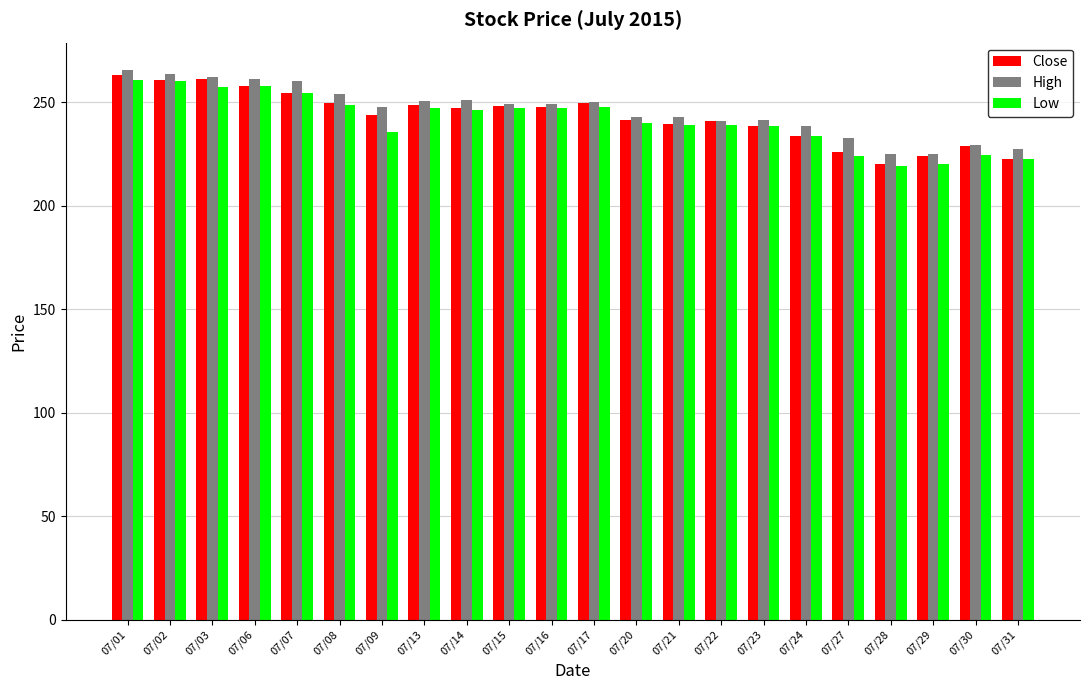

What is the spread (max minus min) of values at 07/27?

8.5